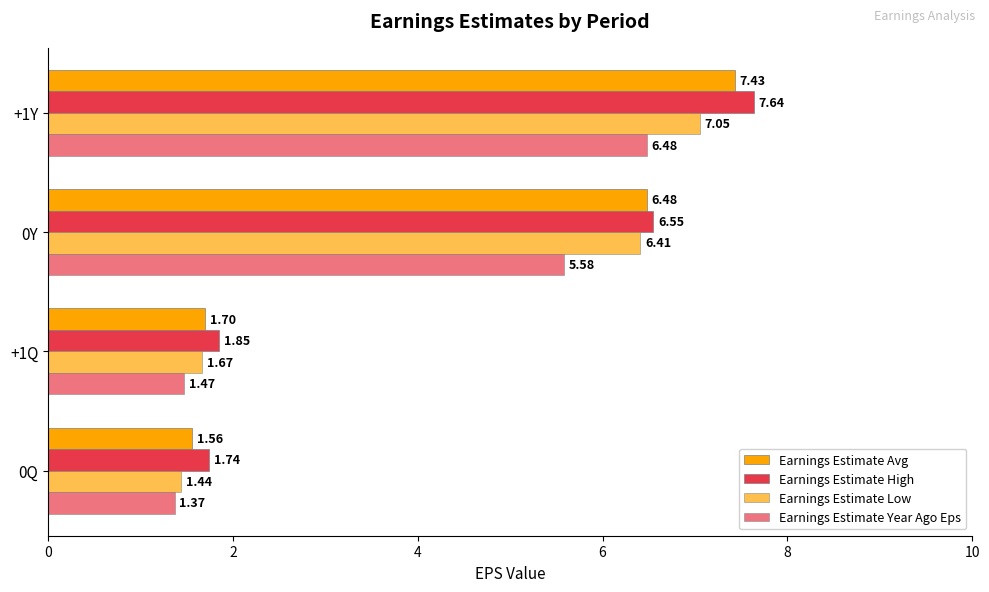

How many series are shown in this chart?

4